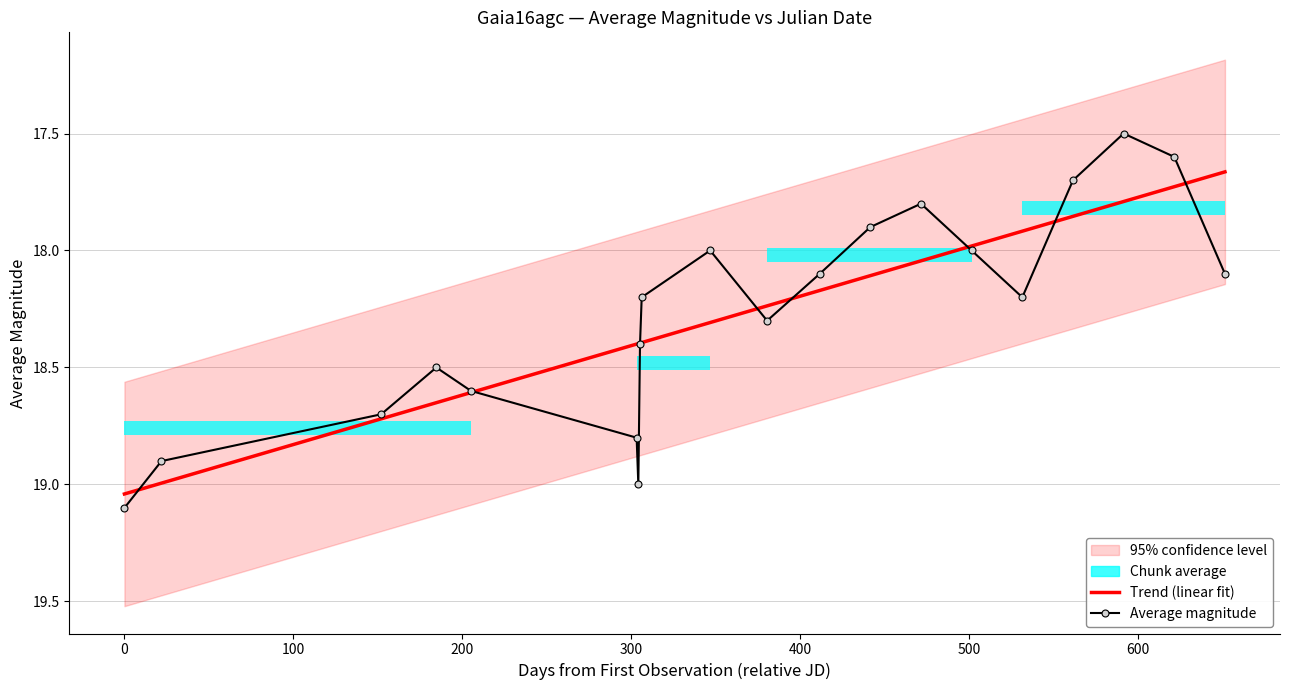

Does the chart have visible grid lines?

Yes